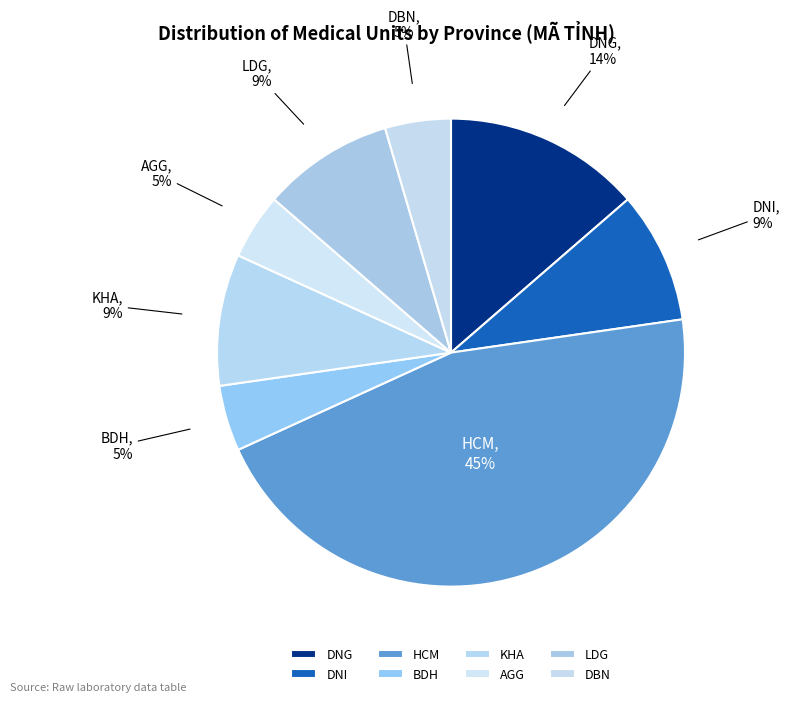

Is the sum of HCM and DNG greater than half?

Yes